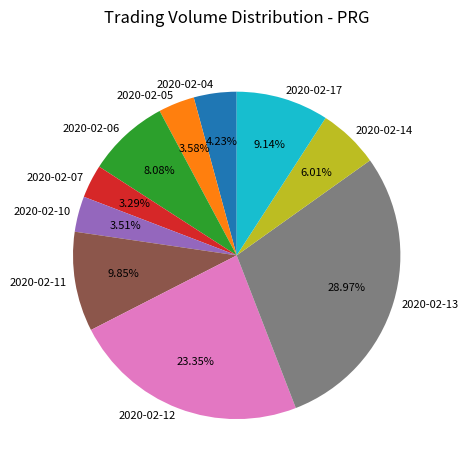

The 2020-02-12 slice represents 23% of the pie. True or false?

True